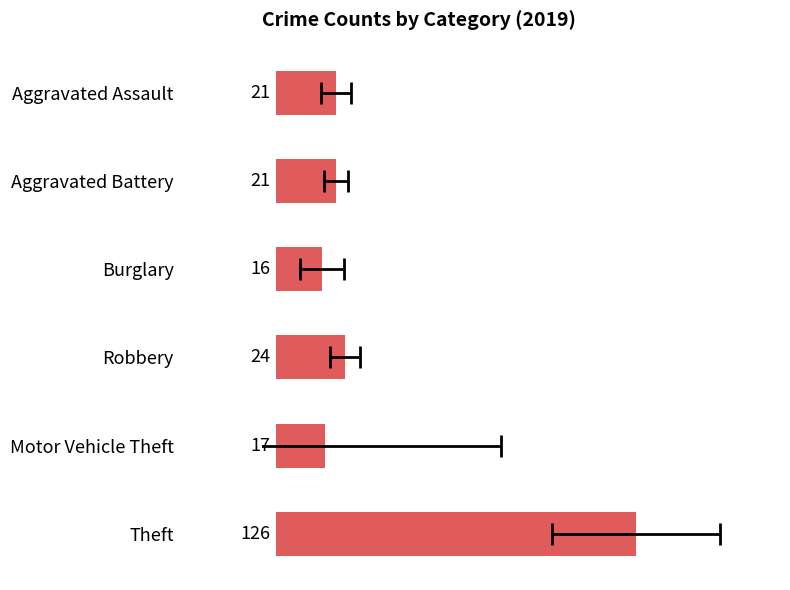

Rank the categories by value from lowest to highest.

Burglary, Motor Vehicle Theft, Aggravated Battery, Aggravated Assault, Robbery, Theft